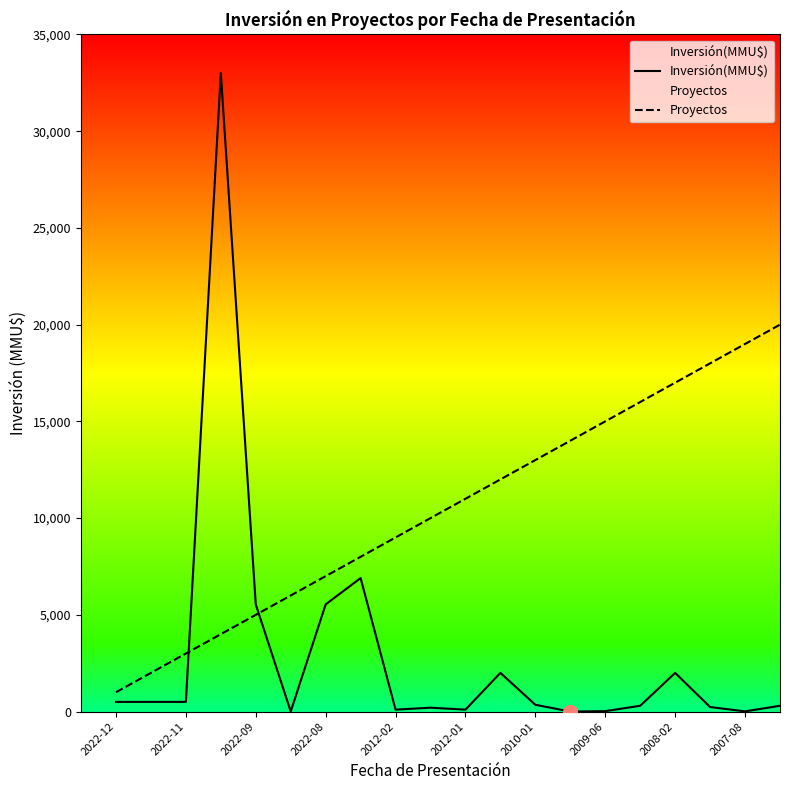

What are all the series names shown in the legend?

Inversión(MMU$), Proyectos